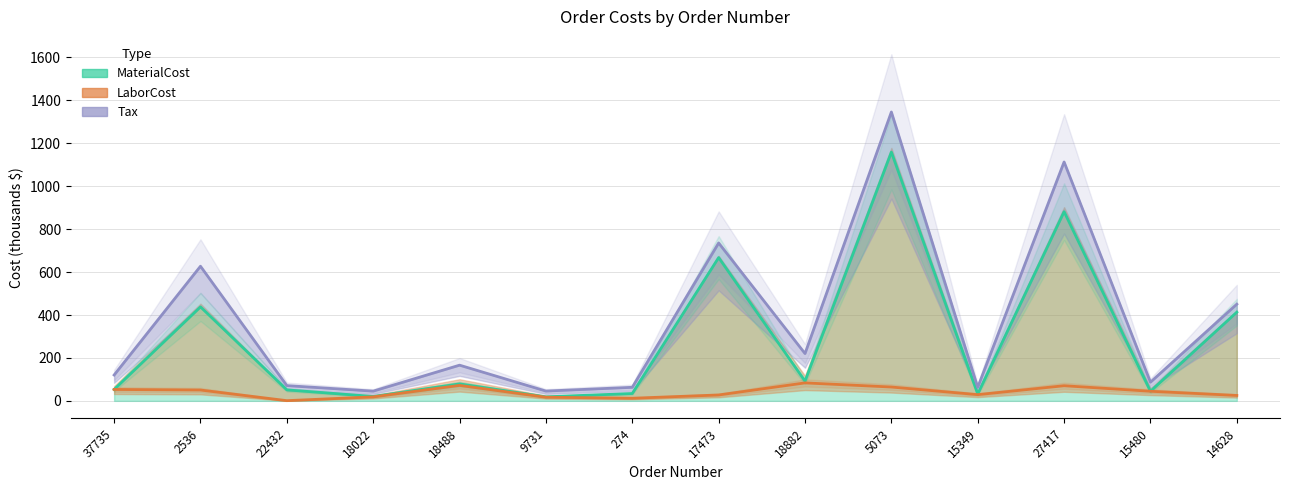

Which category has the highest value in the MaterialCost series?

5073